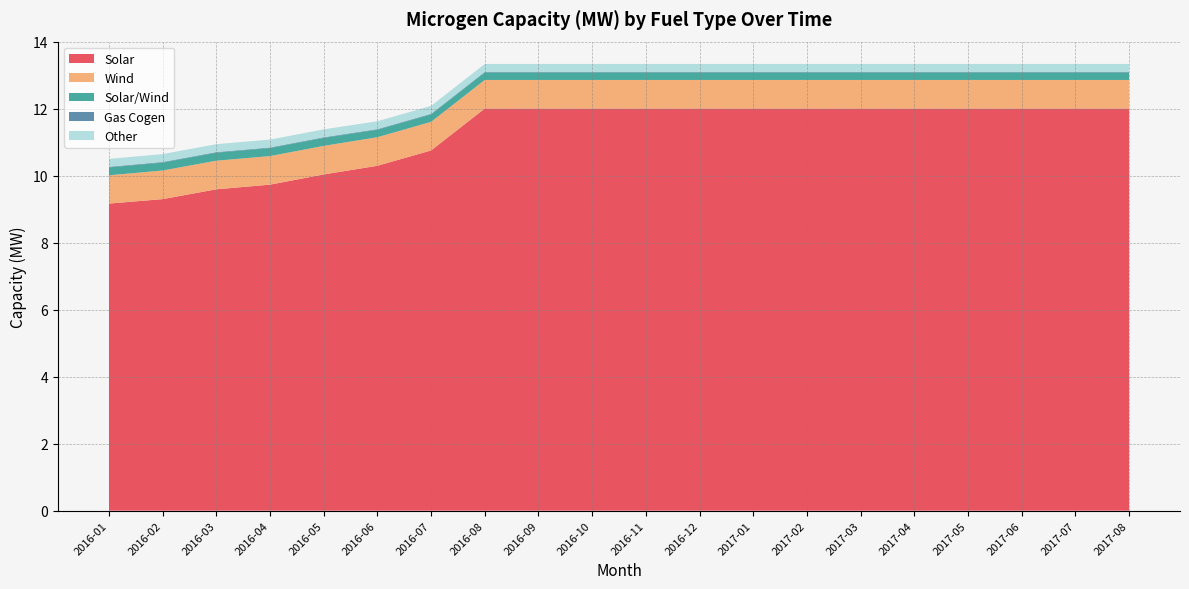

Reading left to right, transcribe all the data shown in this chart.

Solar: 2016-01=9.2	2016-02=9.3	2016-03=9.6	2016-04=9.7	2016-05=10.0	2016-06=10.3	2016-07=10.8	2016-08=12.0	2016-09=12.0	2016-10=12.0	2016-11=12.0	2016-12=12.0	2017-01=12.0	2017-02=12.0	2017-03=12.0	2017-04=12.0	2017-05=12.0	2017-06=12.0	2017-07=12.0	2017-08=12.0
Wind: 2016-01=0.8	2016-02=0.9	2016-03=0.9	2016-04=0.9	2016-05=0.9	2016-06=0.9	2016-07=0.9	2016-08=0.9	2016-09=0.9	2016-10=0.9	2016-11=0.9	2016-12=0.9	2017-01=0.9	2017-02=0.9	2017-03=0.9	2017-04=0.9	2017-05=0.9	2017-06=0.9	2017-07=0.9	2017-08=0.9
Solar/Wind: 2016-01=0.2	2016-02=0.2	2016-03=0.2	2016-04=0.2	2016-05=0.2	2016-06=0.2	2016-07=0.2	2016-08=0.2	2016-09=0.2	2016-10=0.2	2016-11=0.2	2016-12=0.2	2017-01=0.2	2017-02=0.2	2017-03=0.2	2017-04=0.2	2017-05=0.2	2017-06=0.2	2017-07=0.2	2017-08=0.2
Gas Cogen: 2016-01=0.0	2016-02=0.0	2016-03=0.0	2016-04=0.0	2016-05=0.0	2016-06=0.0	2016-07=0.0	2016-08=0.0	2016-09=0.0	2016-10=0.0	2016-11=0.0	2016-12=0.0	2017-01=0.0	2017-02=0.0	2017-03=0.0	2017-04=0.0	2017-05=0.0	2017-06=0.0	2017-07=0.0	2017-08=0.0
Other: 2016-01=0.2	2016-02=0.2	2016-03=0.2	2016-04=0.2	2016-05=0.2	2016-06=0.2	2016-07=0.2	2016-08=0.2	2016-09=0.2	2016-10=0.2	2016-11=0.2	2016-12=0.2	2017-01=0.2	2017-02=0.2	2017-03=0.2	2017-04=0.2	2017-05=0.2	2017-06=0.2	2017-07=0.2	2017-08=0.2